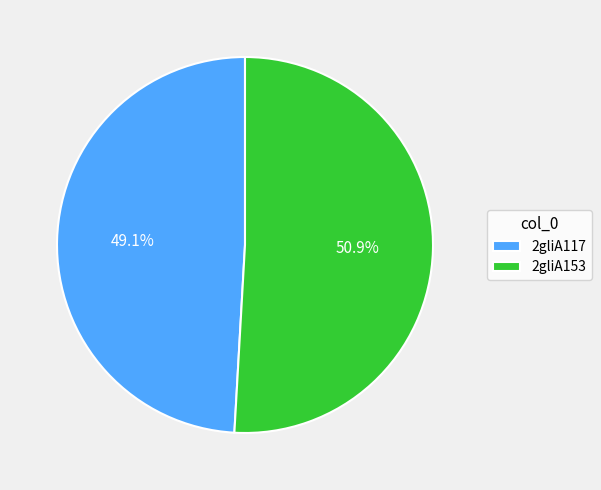

How many segments does this pie chart have?

2